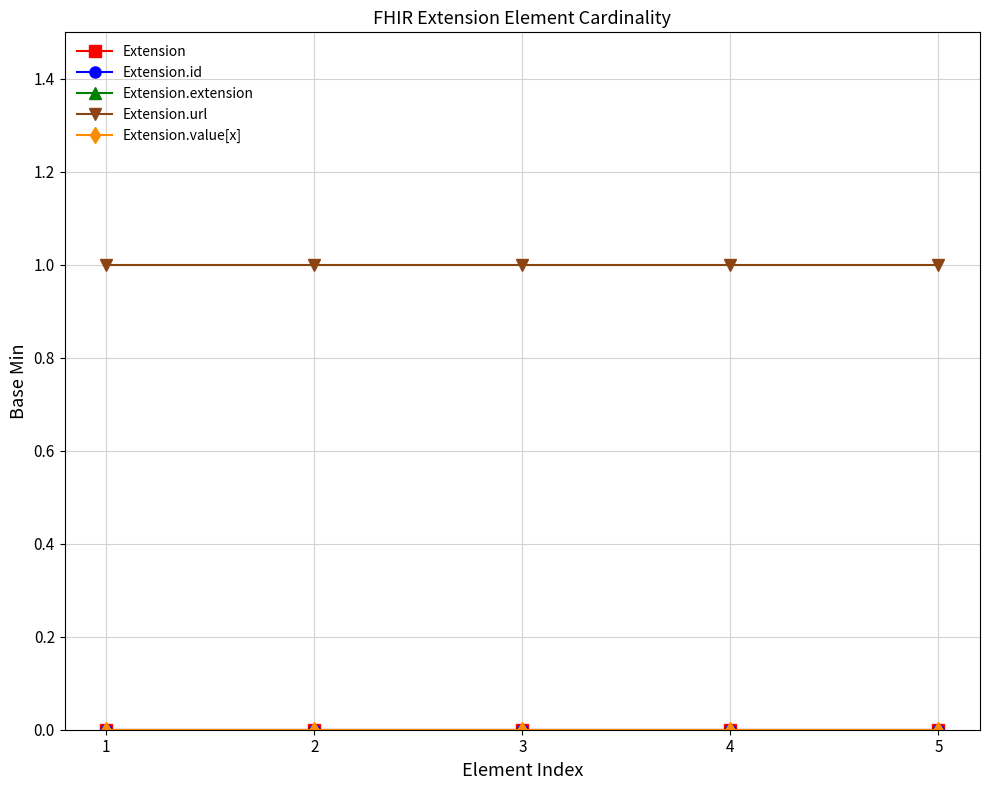

Is this an area chart (filled region under the line)?

No